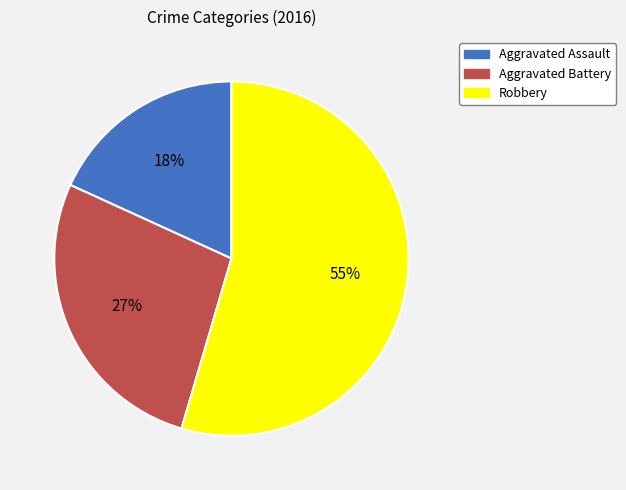

Which slice is the smallest?

Aggravated Assault